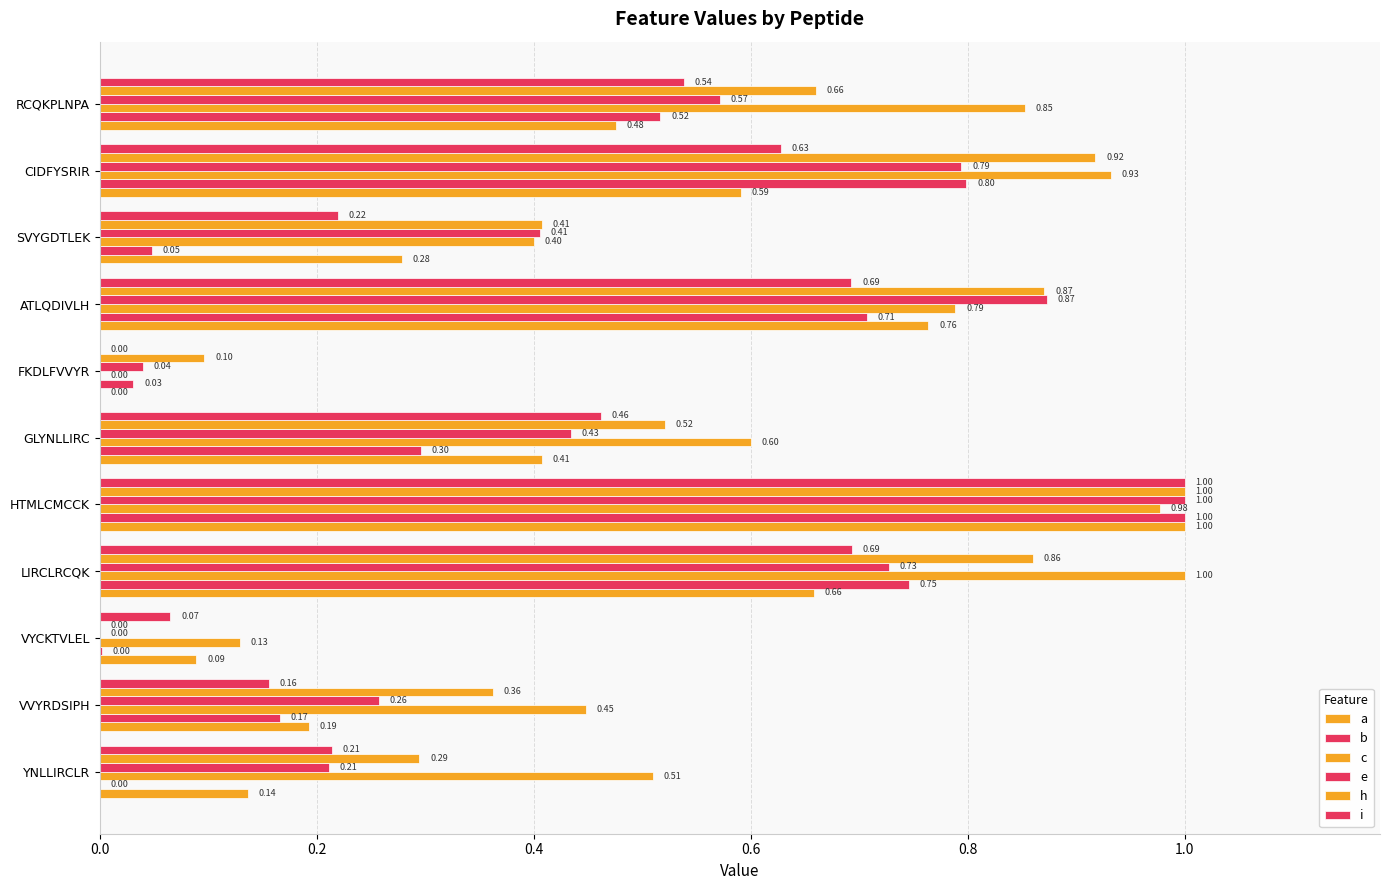

How many data points does each series have?

11